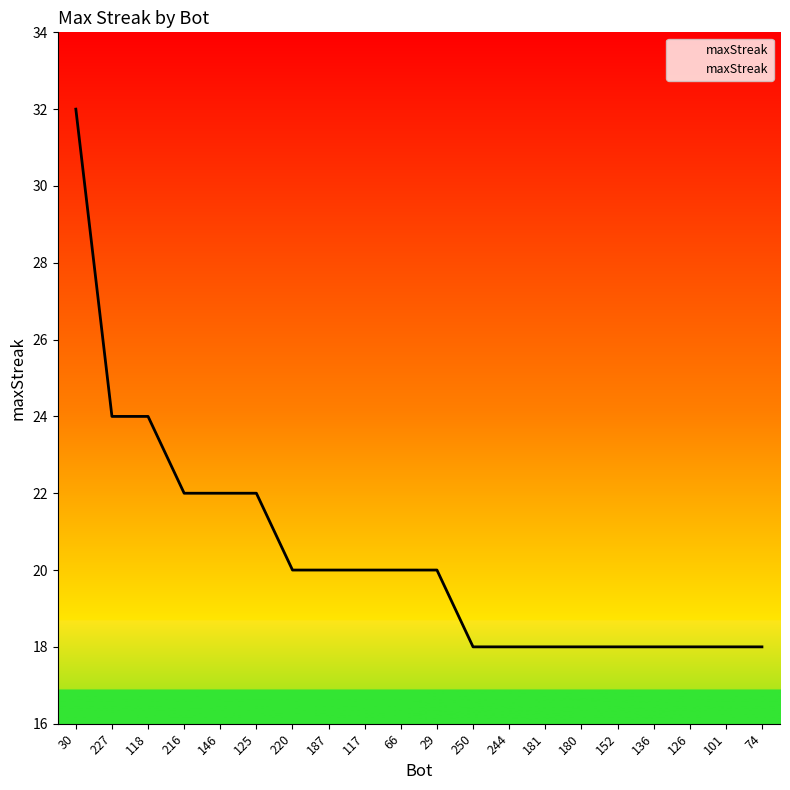

What is the approximate value at 66, to the nearest 10?

20